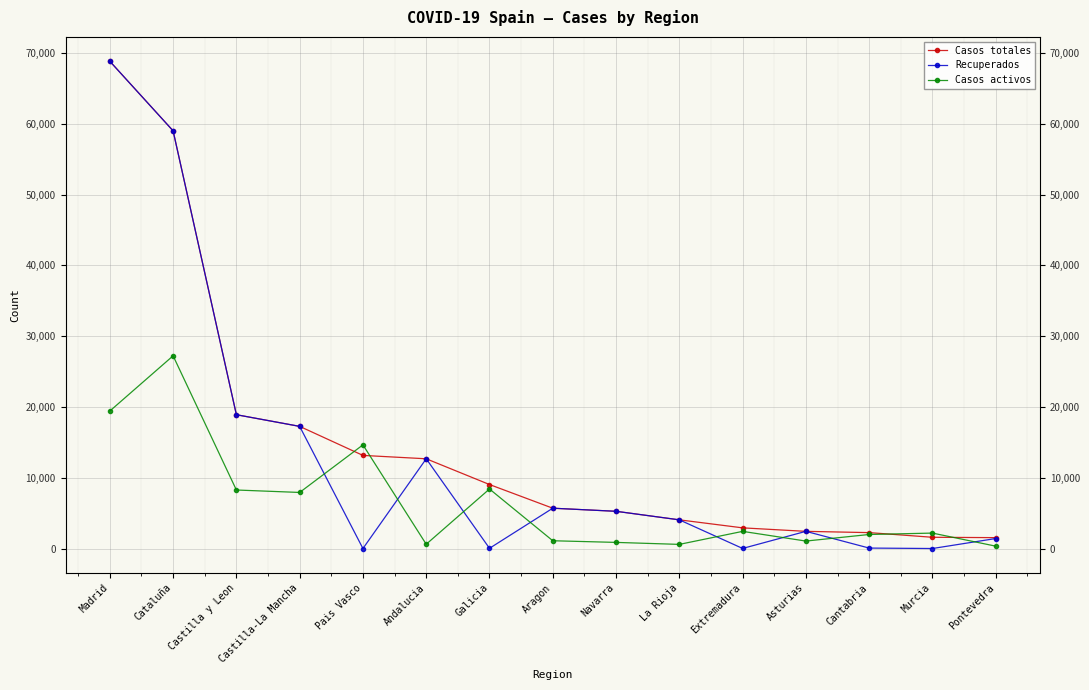

How many data points in Casos totales are less than 5695?

7